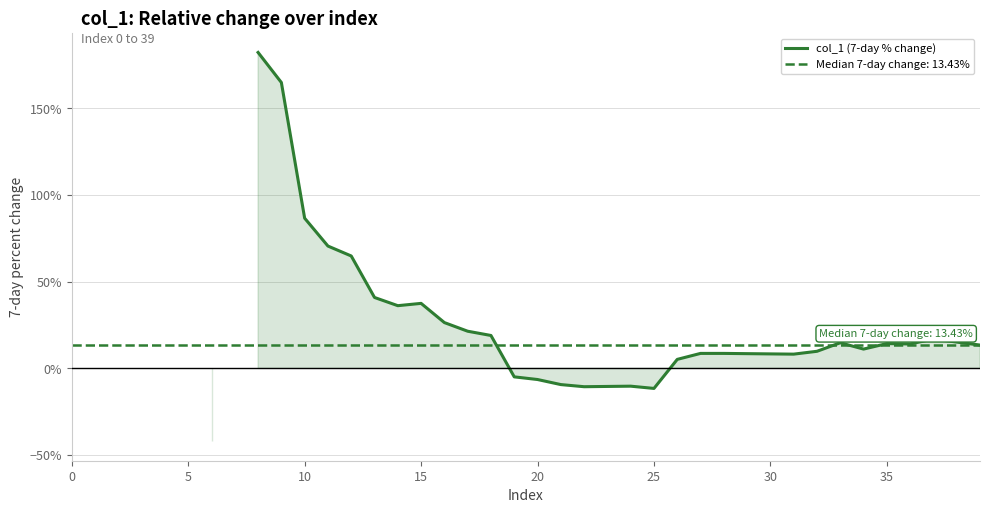

What is the smallest value displayed?

-0.4